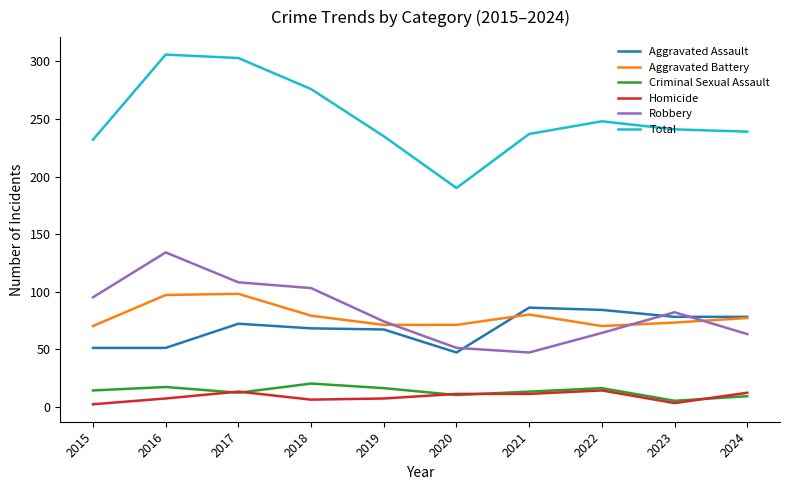

Which series has the largest total across all categories?

Total